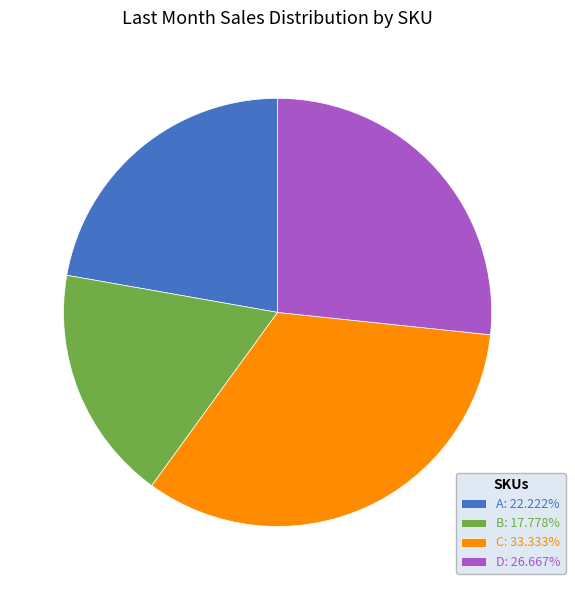

What is the ratio of the value at A: 22.222% to the value at D: 26.667%?

0.8